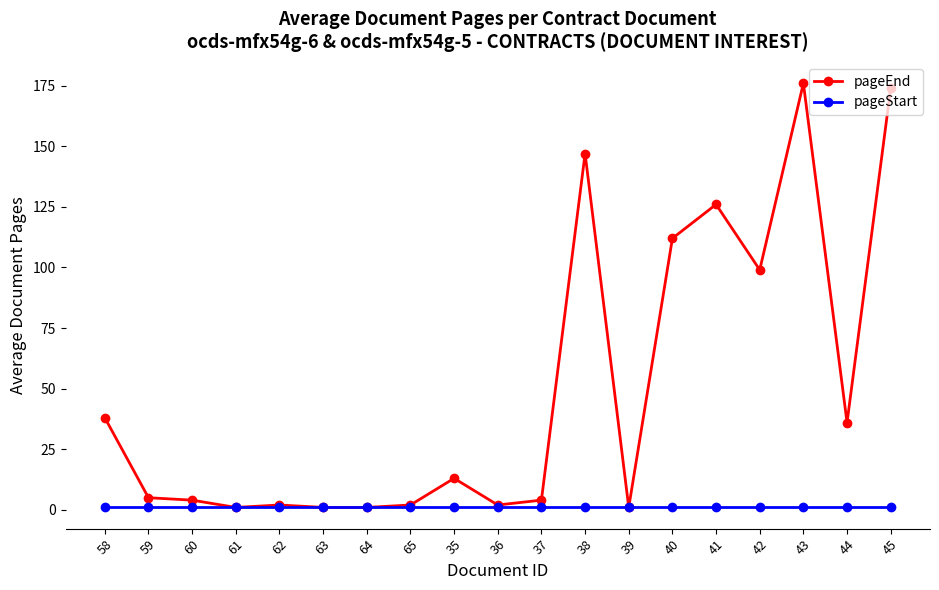

Which series has the largest range (max minus min)?

pageEnd